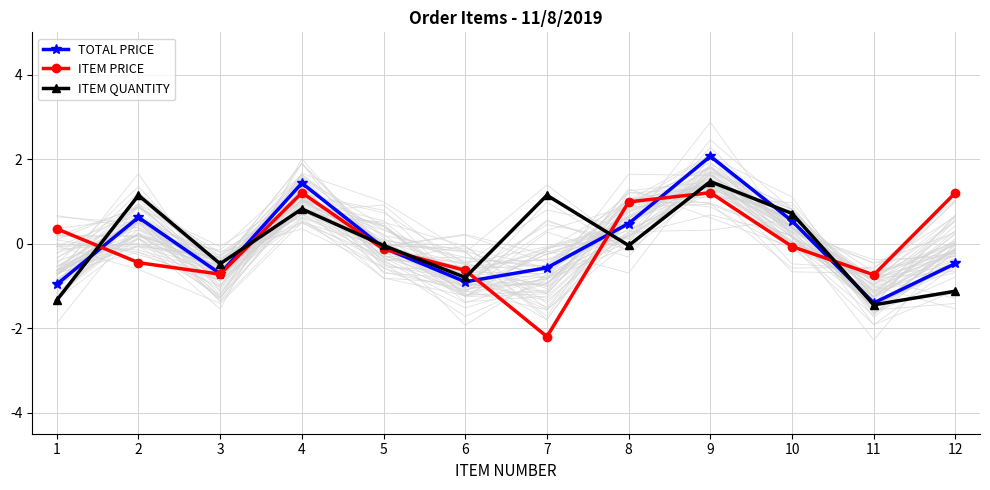

Which category has the highest value in the ITEM QUANTITY series?

9